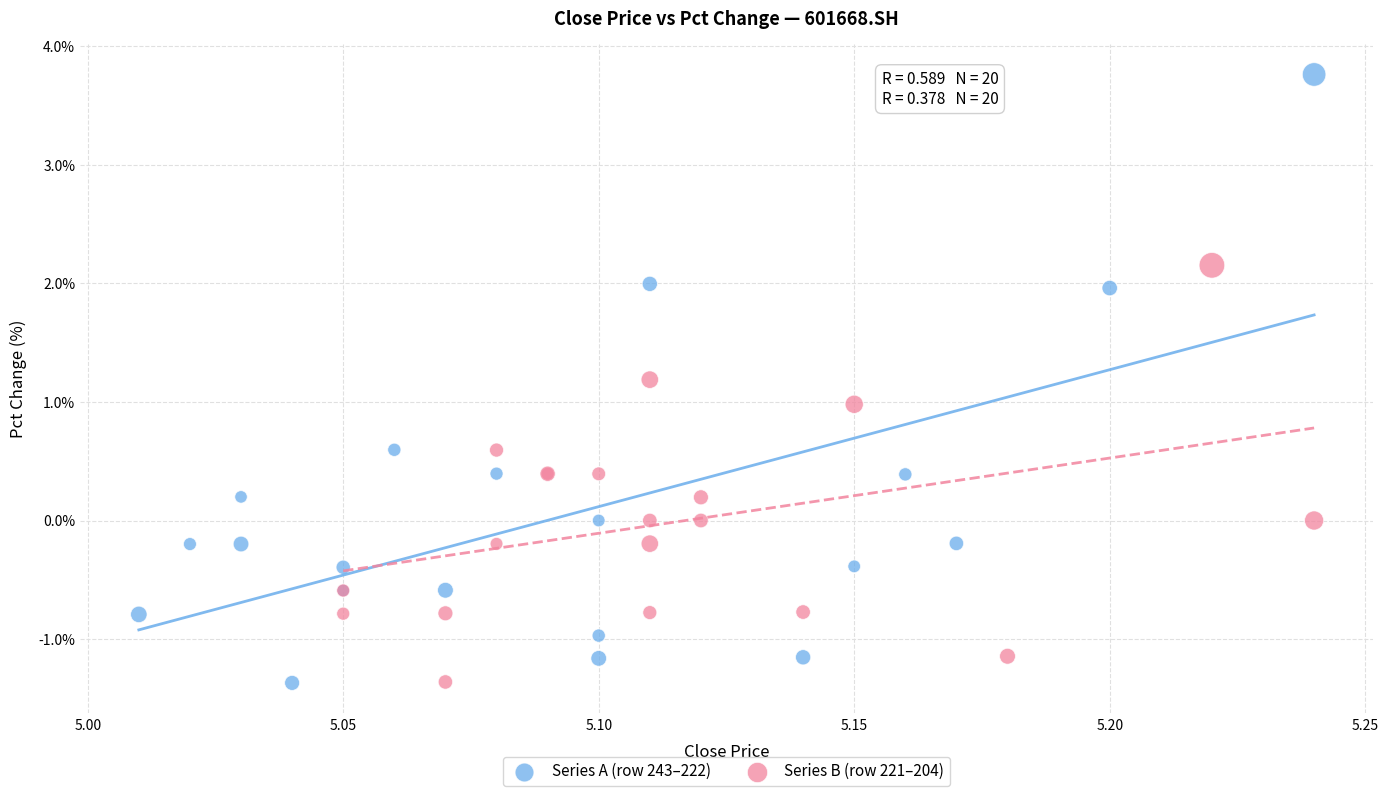

Which series contains the highest Y value?

Series A (row 243–222)